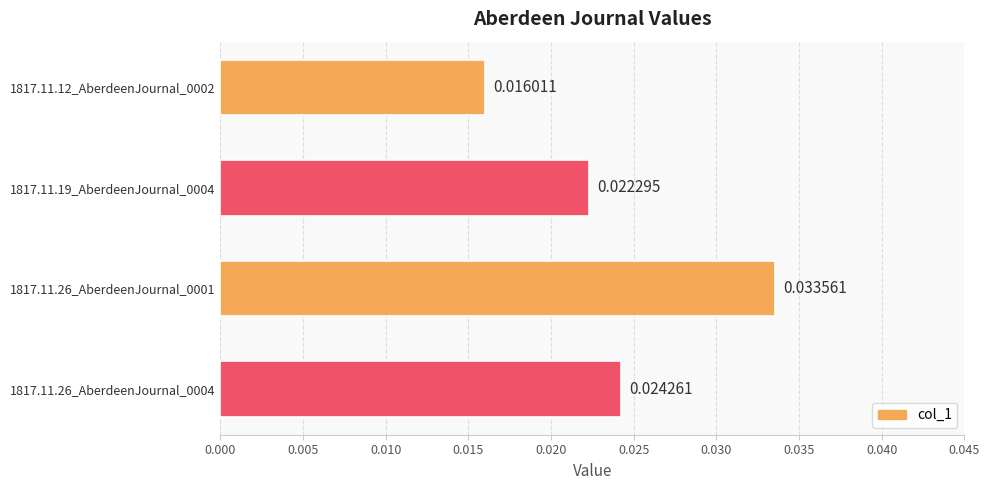

How many bars are there in total?

4